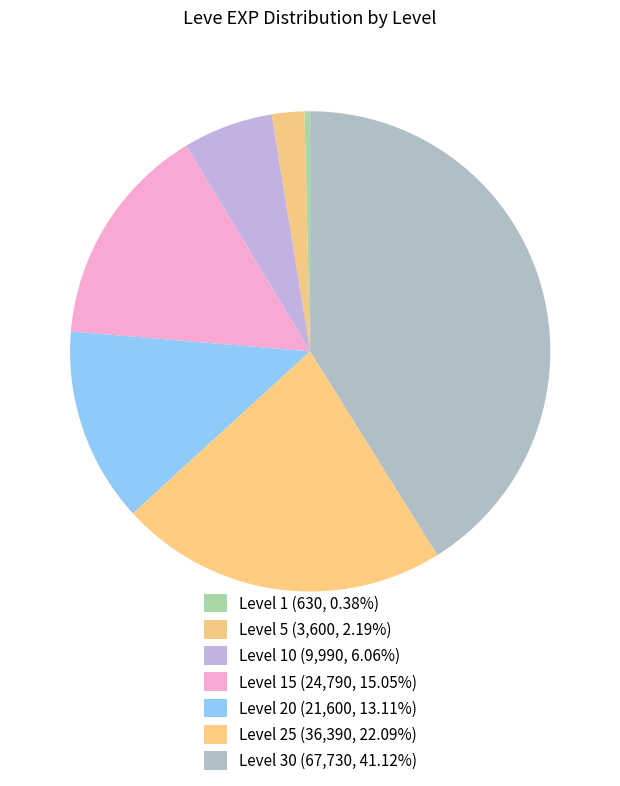

How many slices are in this pie chart?

7